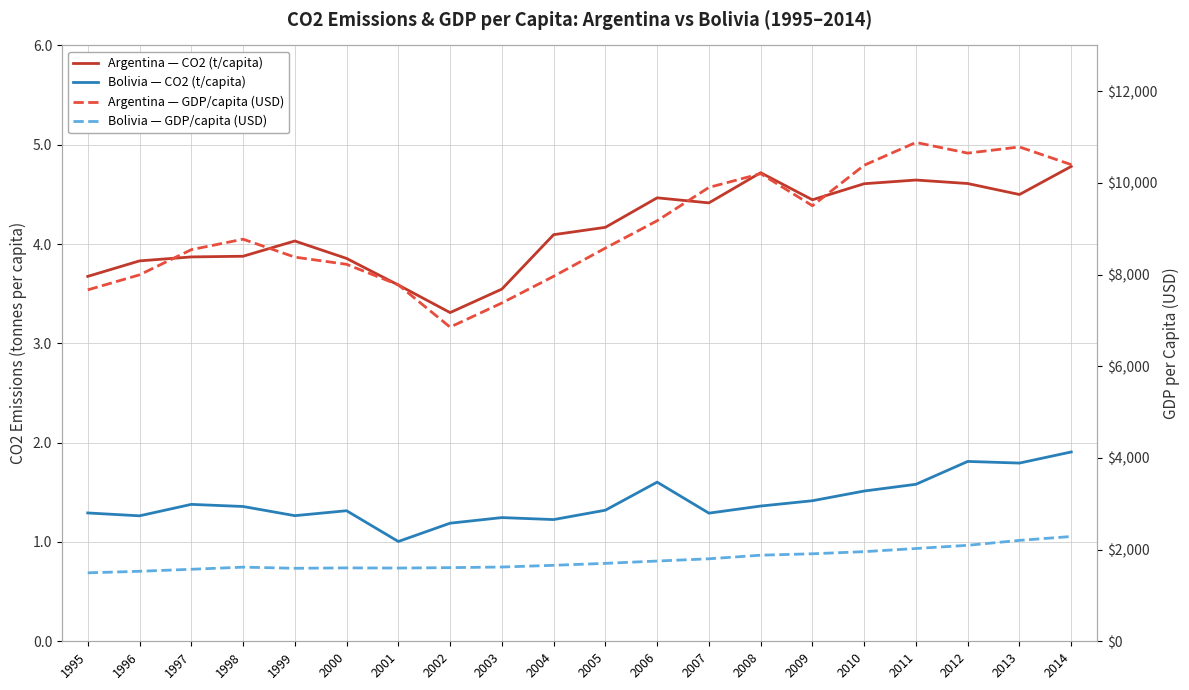

What is the minimum value for Argentina — GDP/capita (USD)?

6854.3